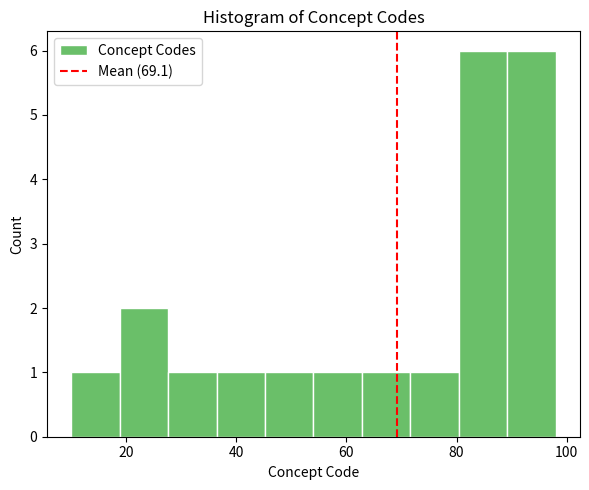

Reading left to right, list every bar in this chart as the range it spans on the x-axis followed by its height. Neither the bar edges nor the heights are printed on the chart, so give them approximately, as read against the axes.

10.0 to 18.8: 1
18.8 to 27.6: 2
27.6 to 36.4: 1
36.4 to 45.2: 1
45.2 to 54.0: 1
54.0 to 62.8: 1
62.8 to 71.6: 1
71.6 to 80.4: 1
80.4 to 89.2: 6
89.2 to 98.0: 6